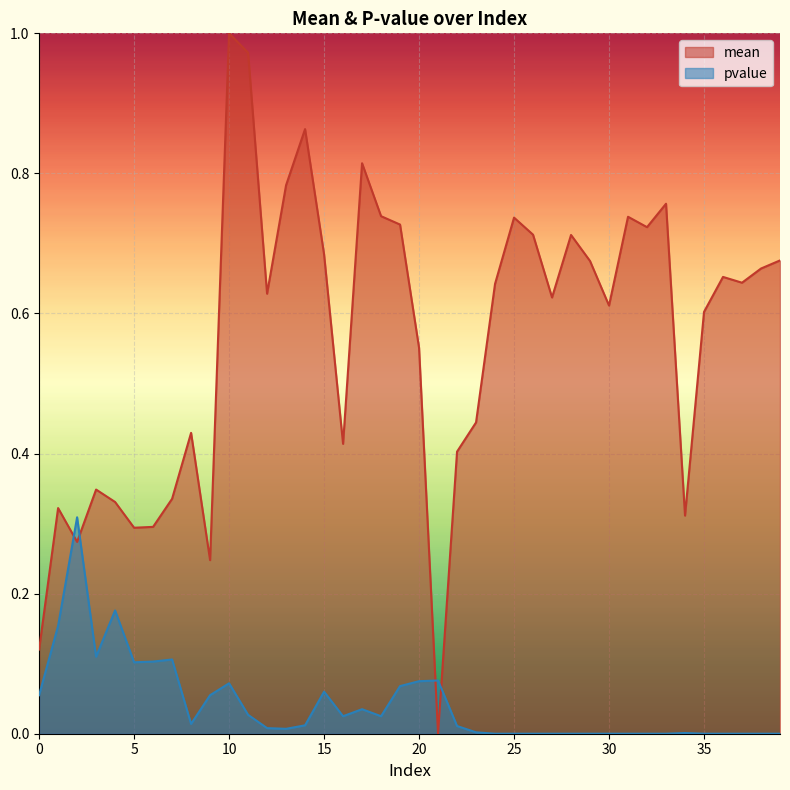

At which category is the sum across all series the highest?

10